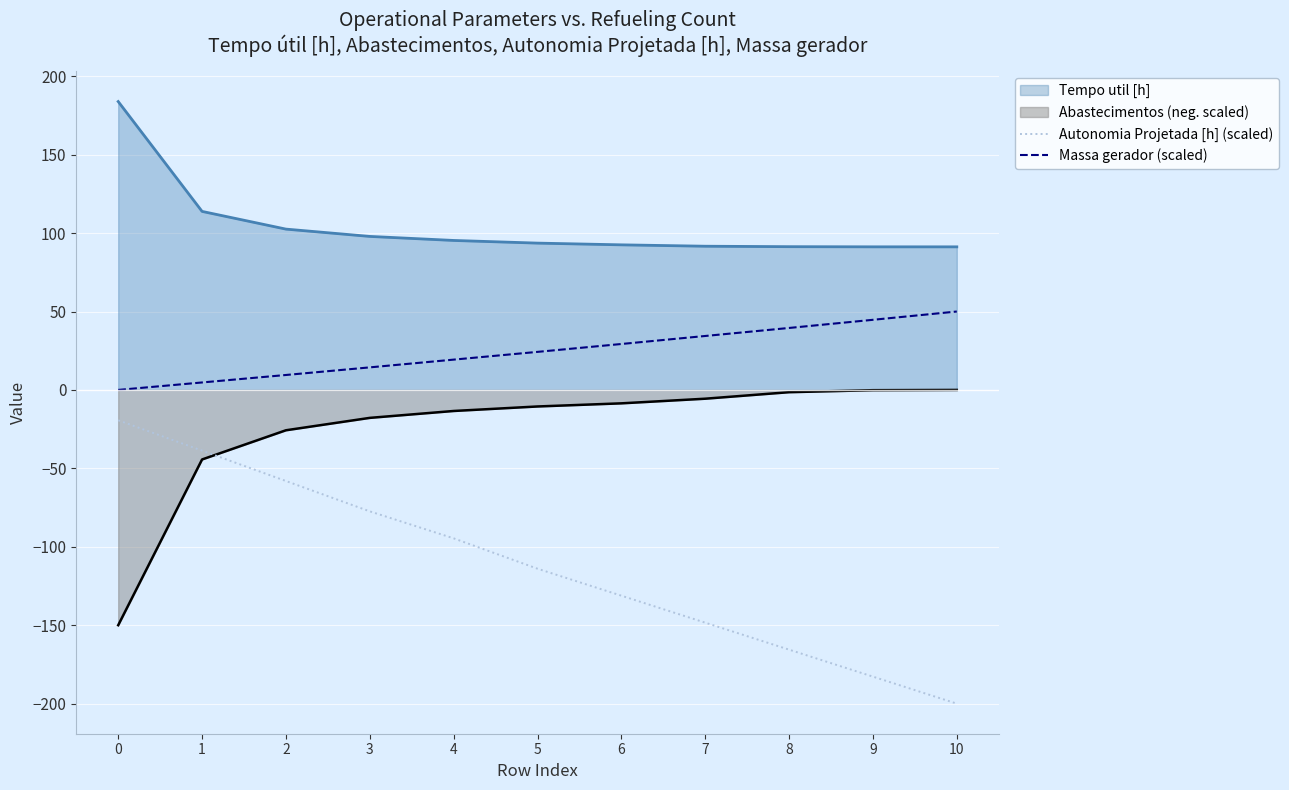

List the labels in order of Massa gerador (scaled) value, smallest first.

0, 1, 2, 3, 4, 5, 6, 7, 8, 9, 10